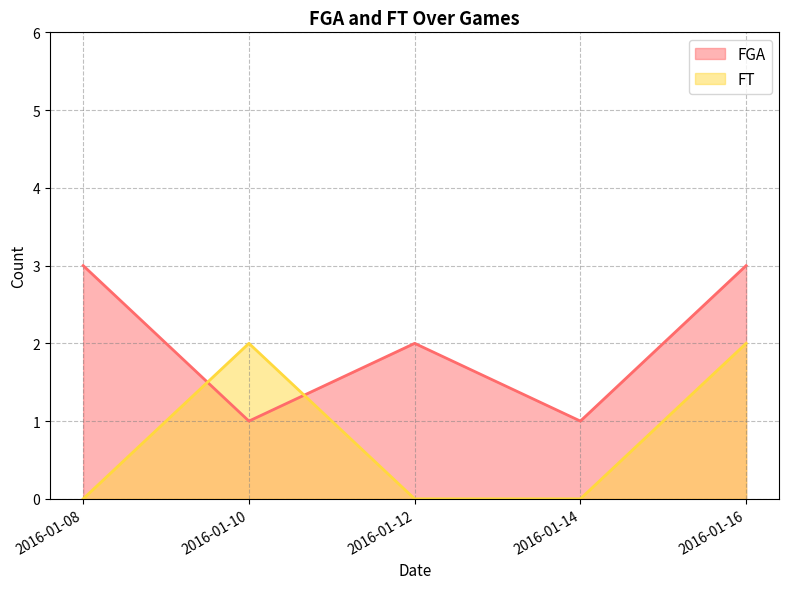

True or false: FGA has a value of 1 at 2016-01-10.

True